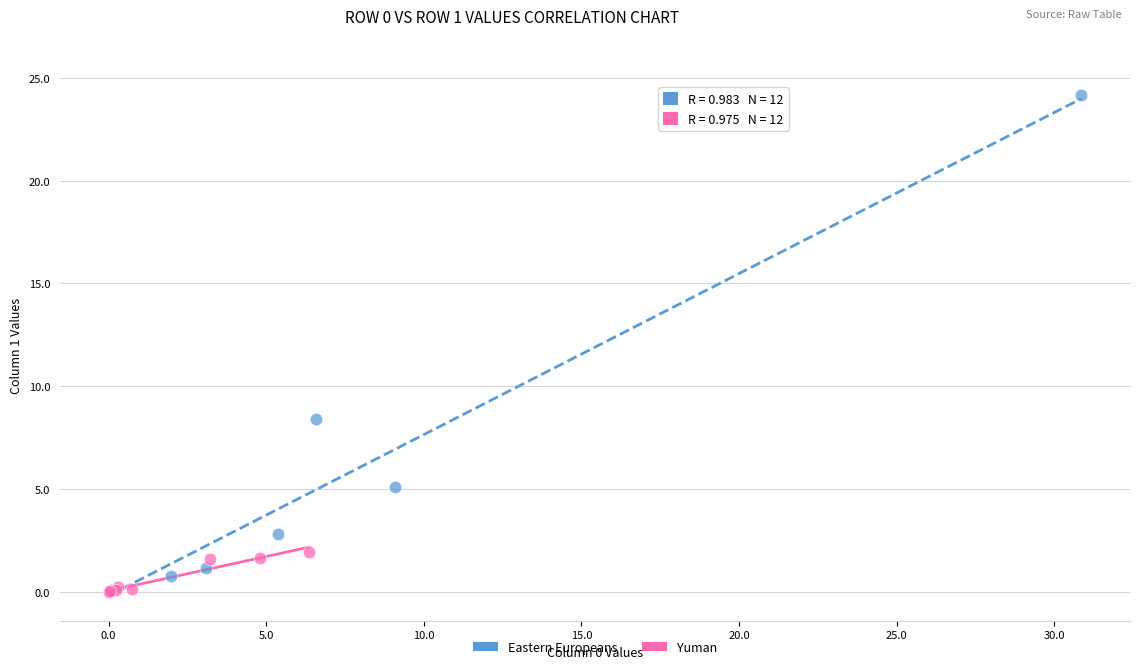

Which series has the largest Y range (max minus min)?

Eastern Europeans